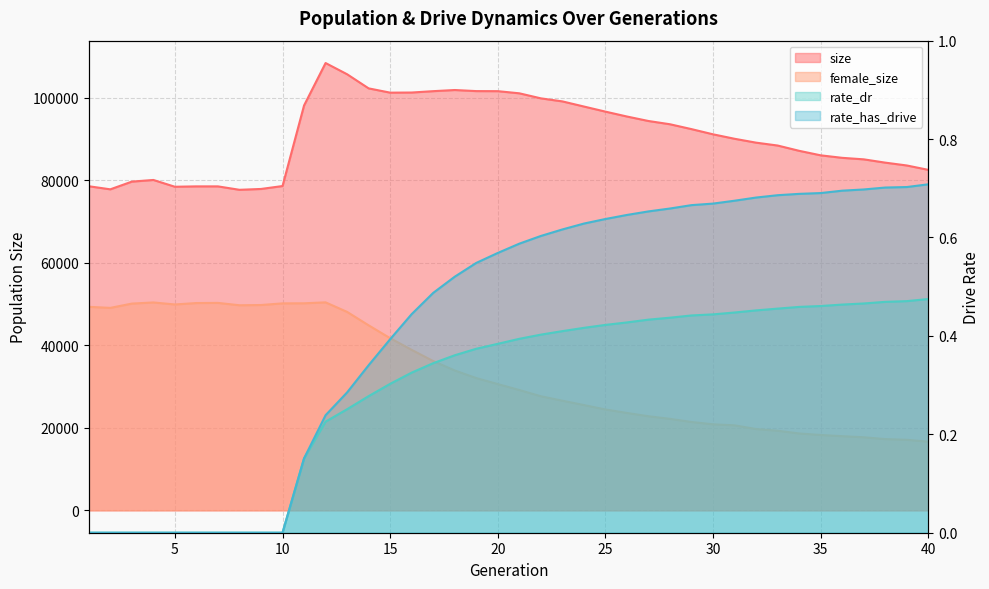

How many distinct data groups are displayed?

4